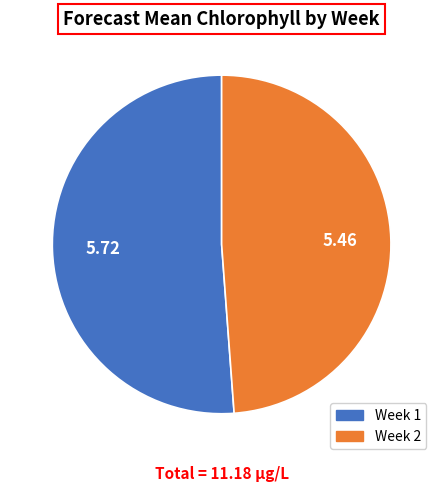

Which slice is the smallest?

Week 2